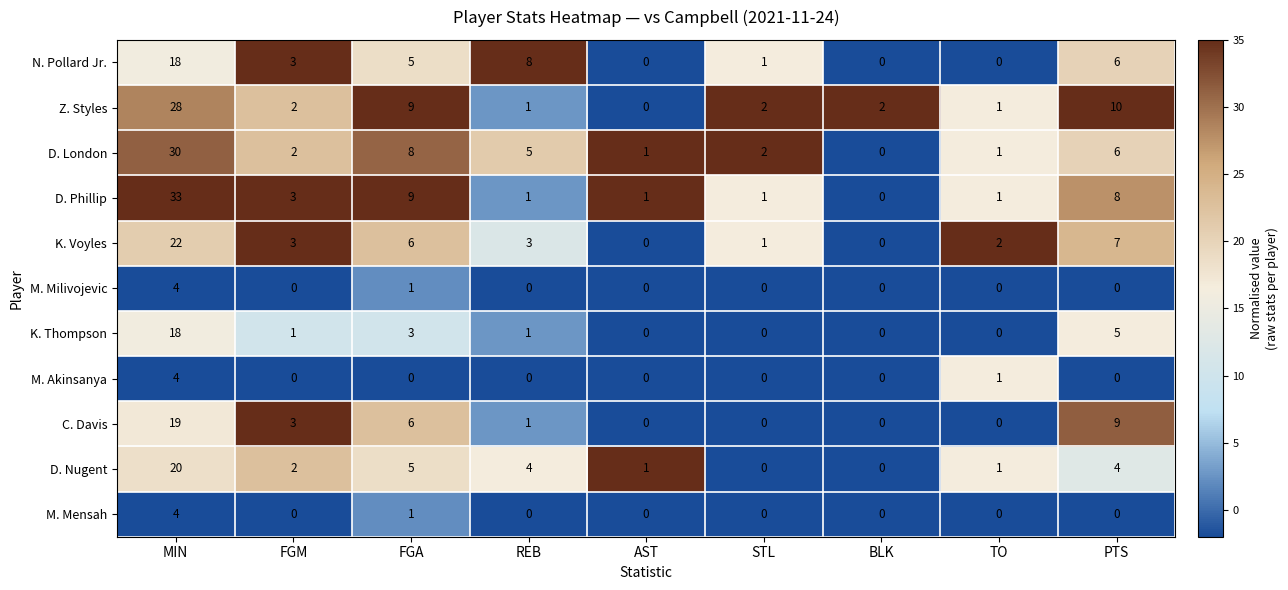

What is the difference between the maximum and minimum values in the D. Nugent series?

20